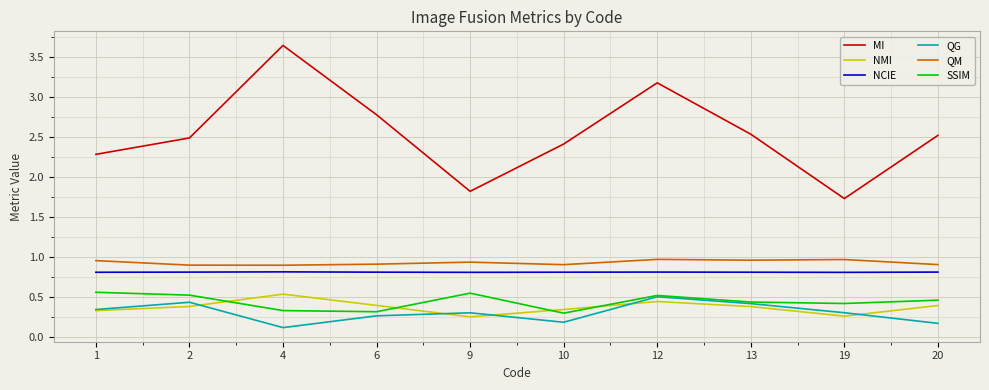

True or false: QG has a value of 0.3 at 10.

False